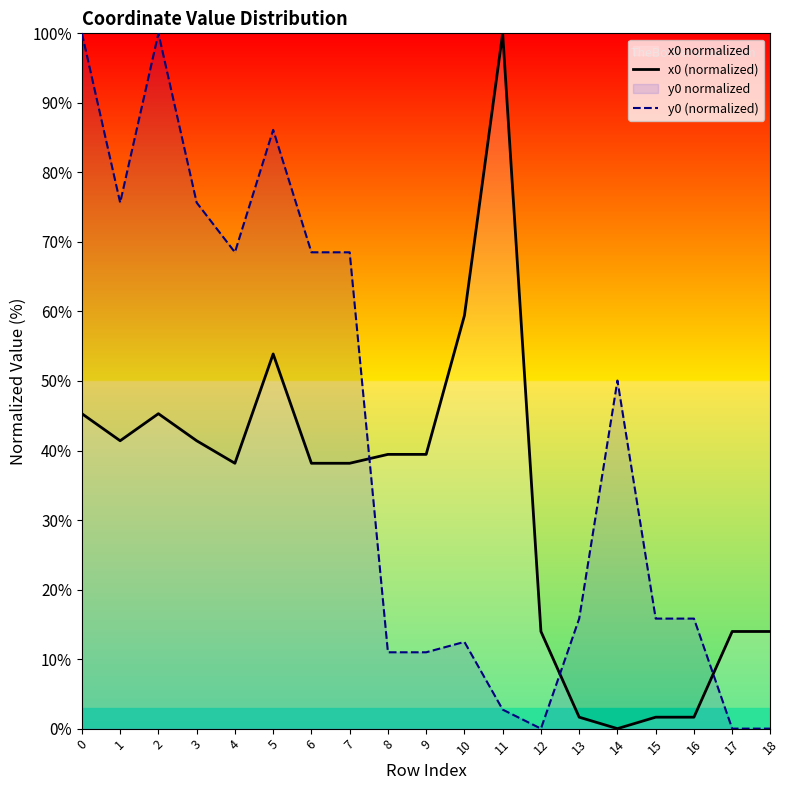

True or false: x0 (normalized) has a value of 45.3 at 2.

True